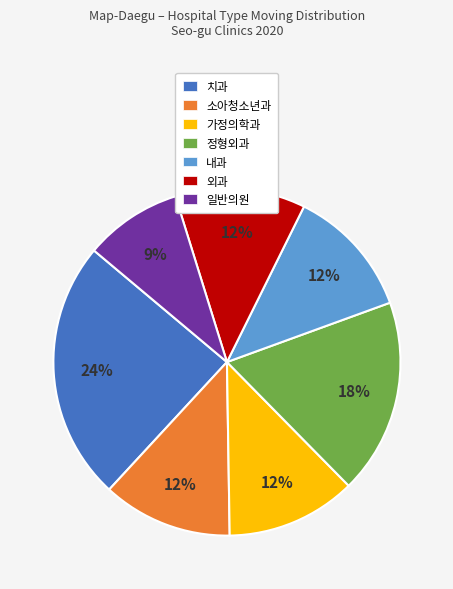

To the nearest percent, what portion does 내과 represent?

12%